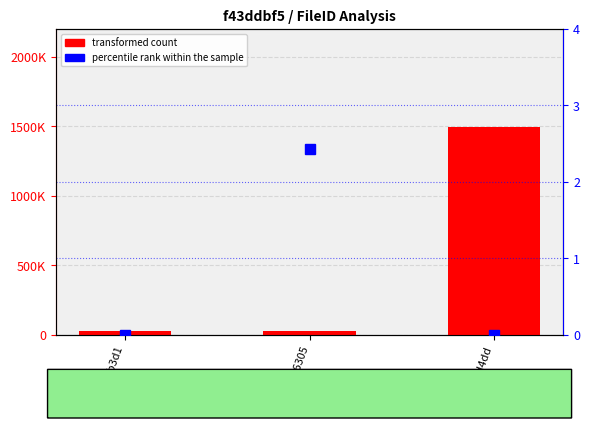

What is the label of the 3rd bar from the left?

c35ad4dd